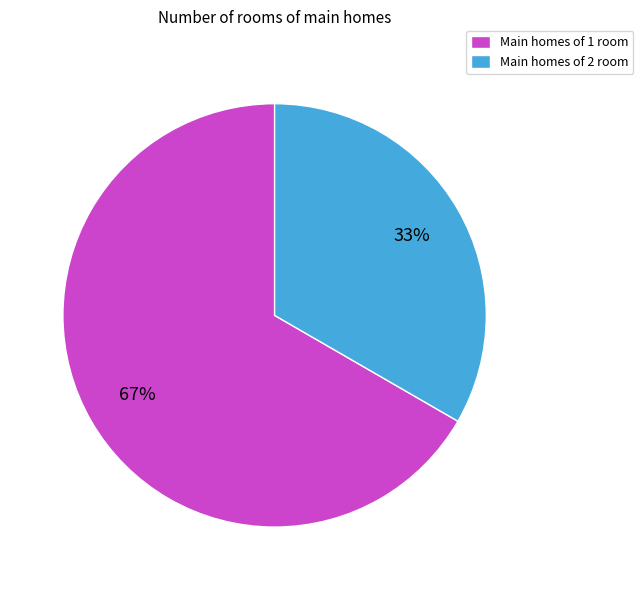

What is the smallest slice in the pie chart?

Main homes of 2 room